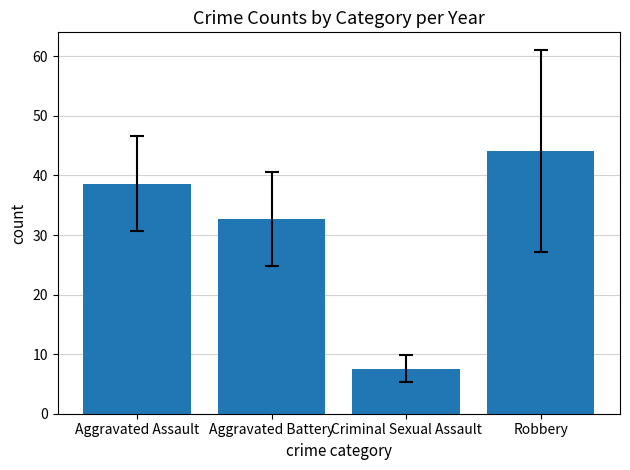

What position from the right is Aggravated Battery?

3